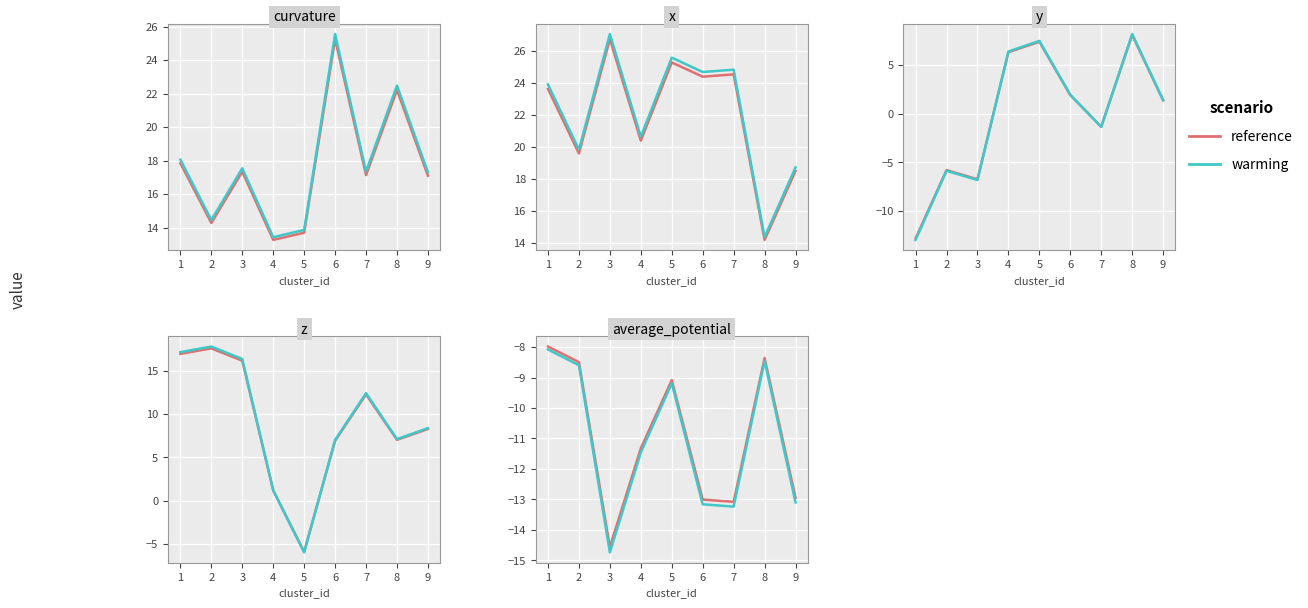

What are all the series names shown in the legend?

reference, warming